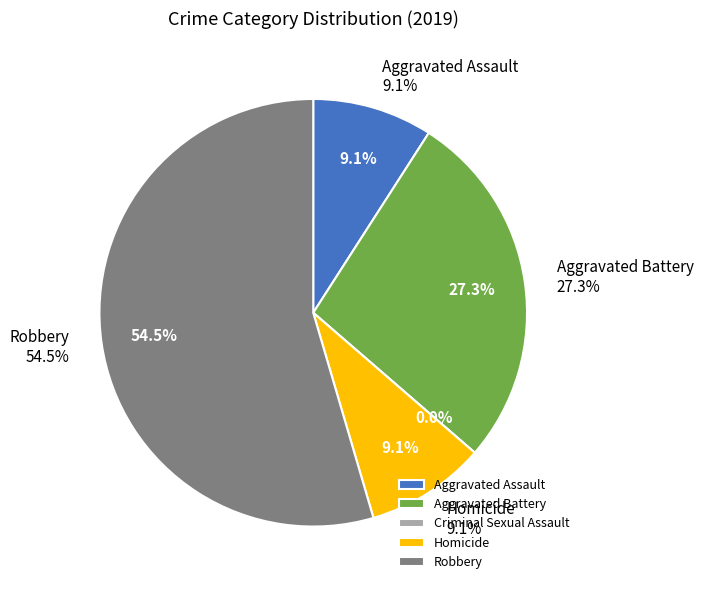

To the nearest percent, what portion does Aggravated Battery represent?

27%